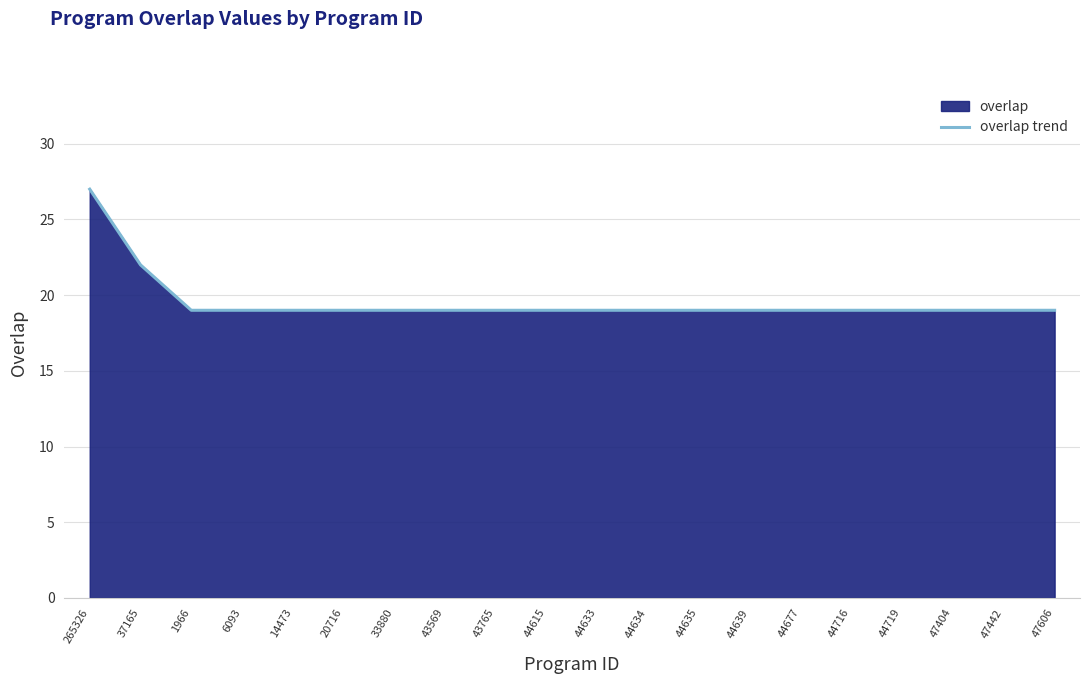

List the labels in order of value, smallest first.

1966, 6093, 14473, 20716, 33880, 43569, 43765, 44615, 44633, 44634, 44635, 44639, 44677, 44716, 44719, 47404, 47442, 47606, 37165, 265326